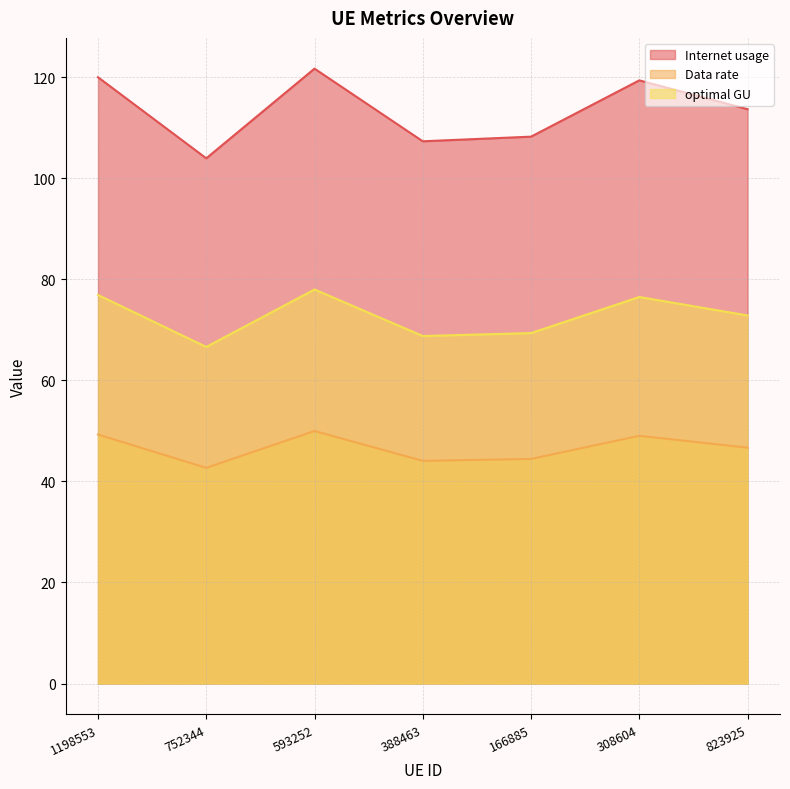

At which category is the sum across all series the highest?

593252